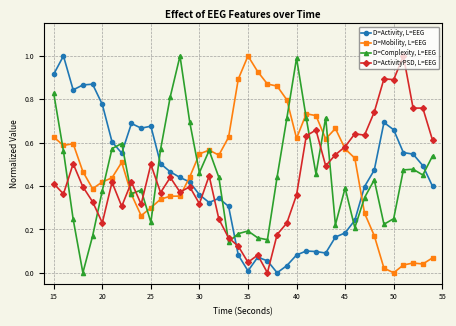

True or false: D=Complexity, L=EEG has more than 2 points higher than both neighbors.

True